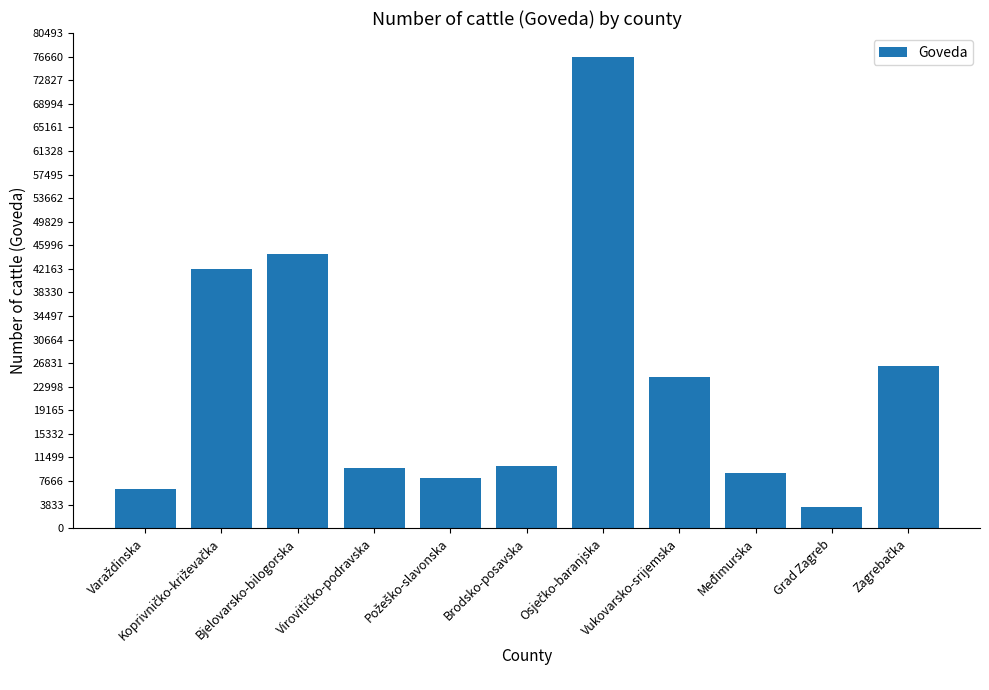

How many values are below 10171?

5